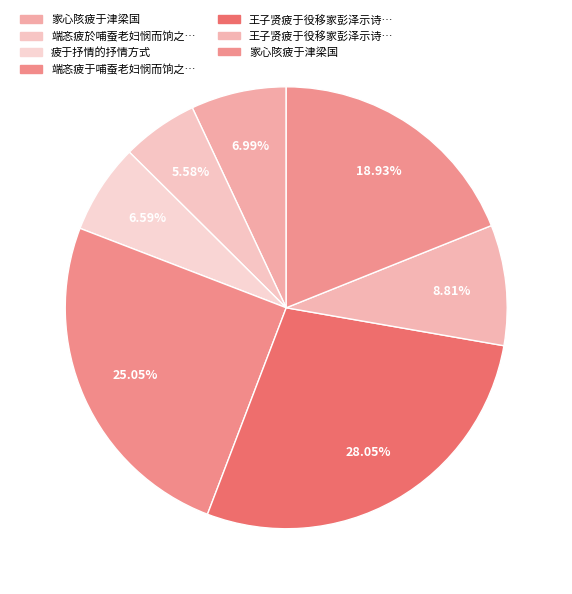

How many segments does this pie chart have?

7